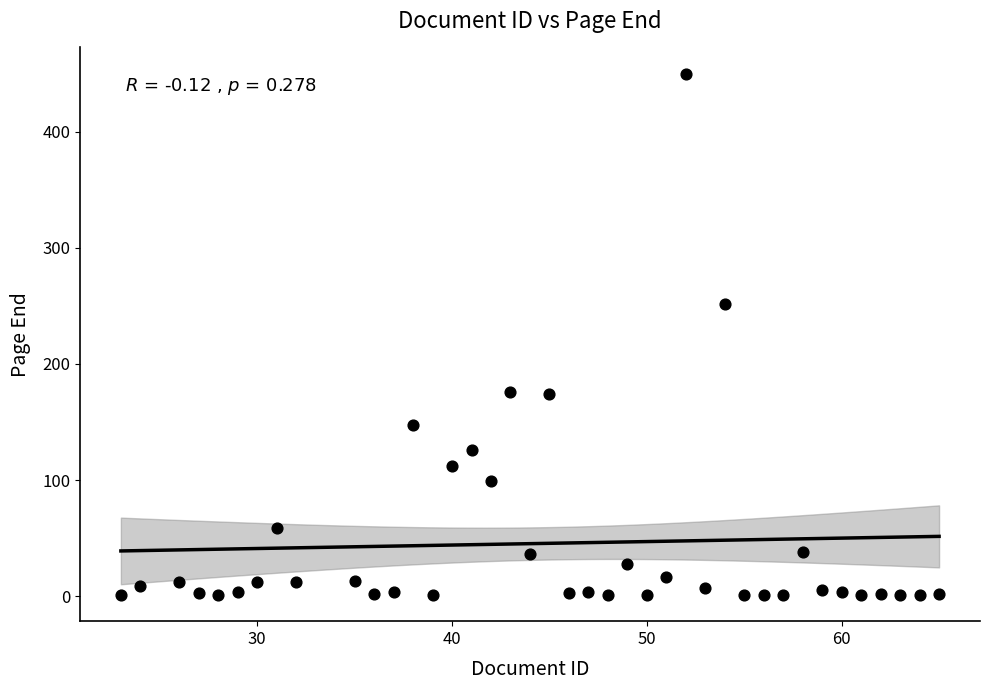

What Y value in the scatter plot is closest to 225?

252